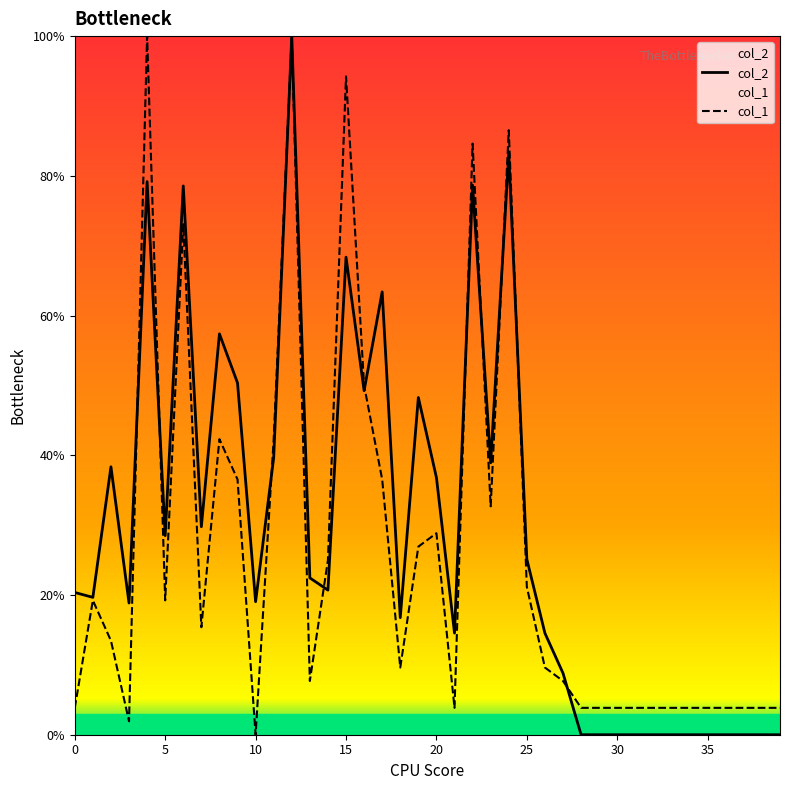

In col_2, how many points are higher than both neighbors (excluding endpoints)?

10